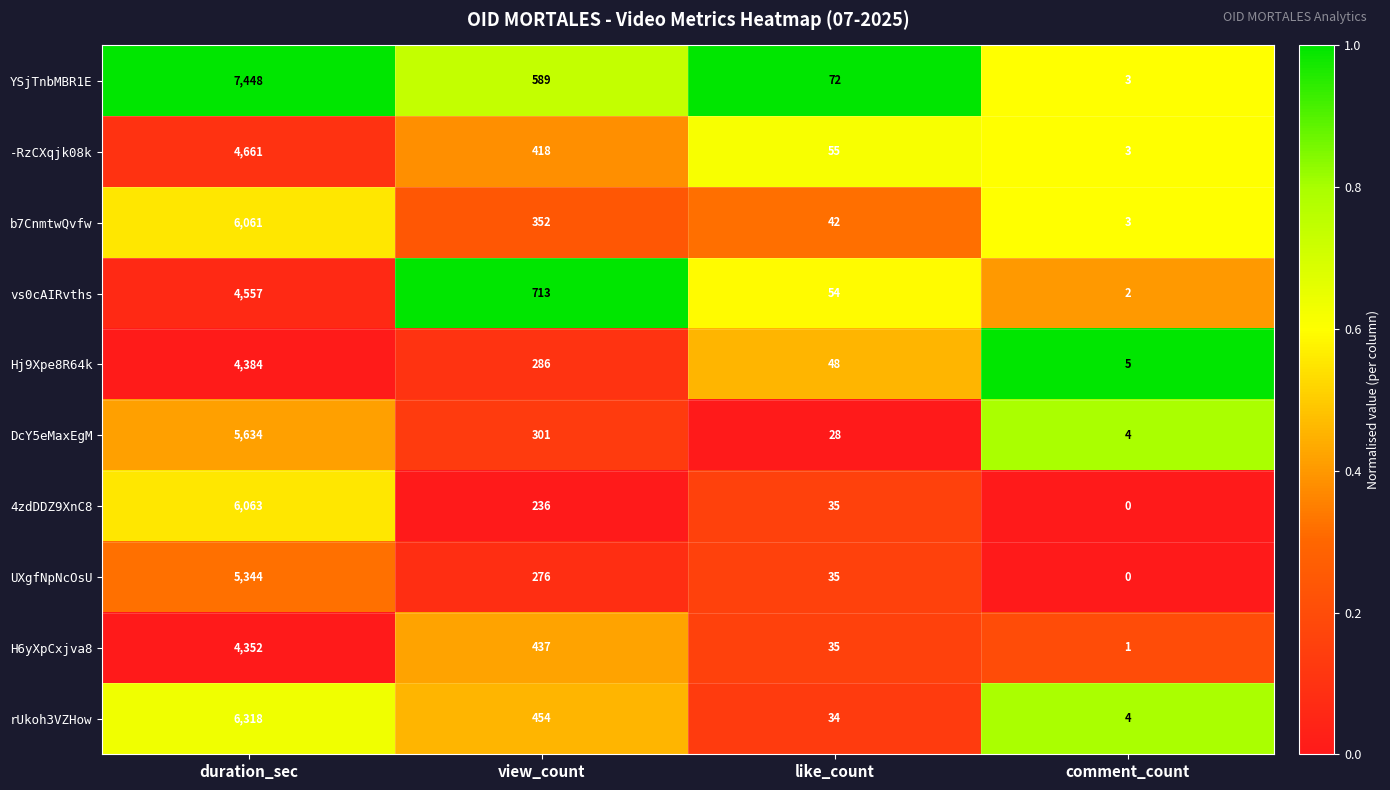

Where does the b7CnmtwQvfw series first go above 352?

duration_sec